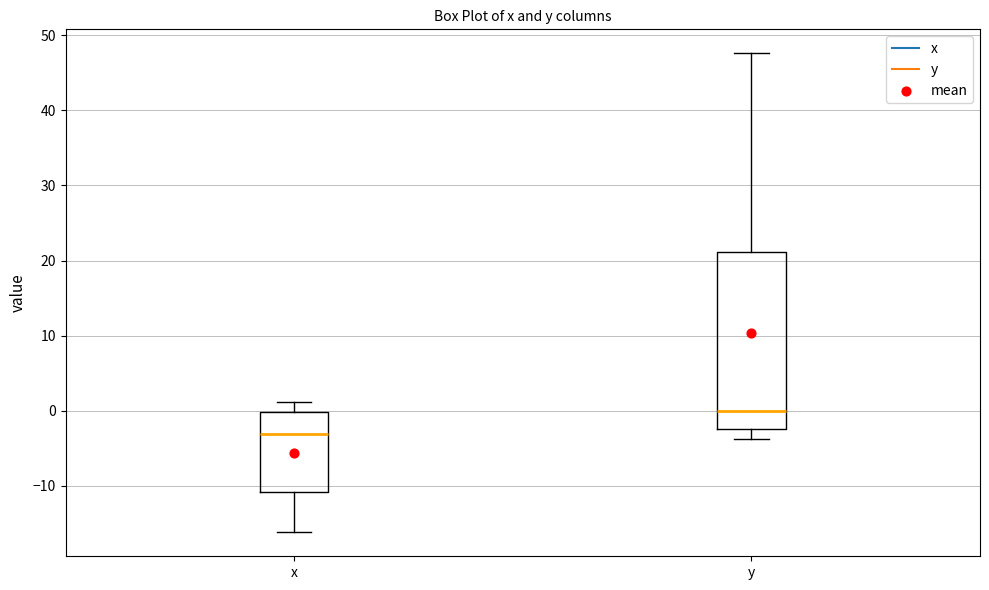

Which box is the tallest, from its lower edge to its upper edge?

y